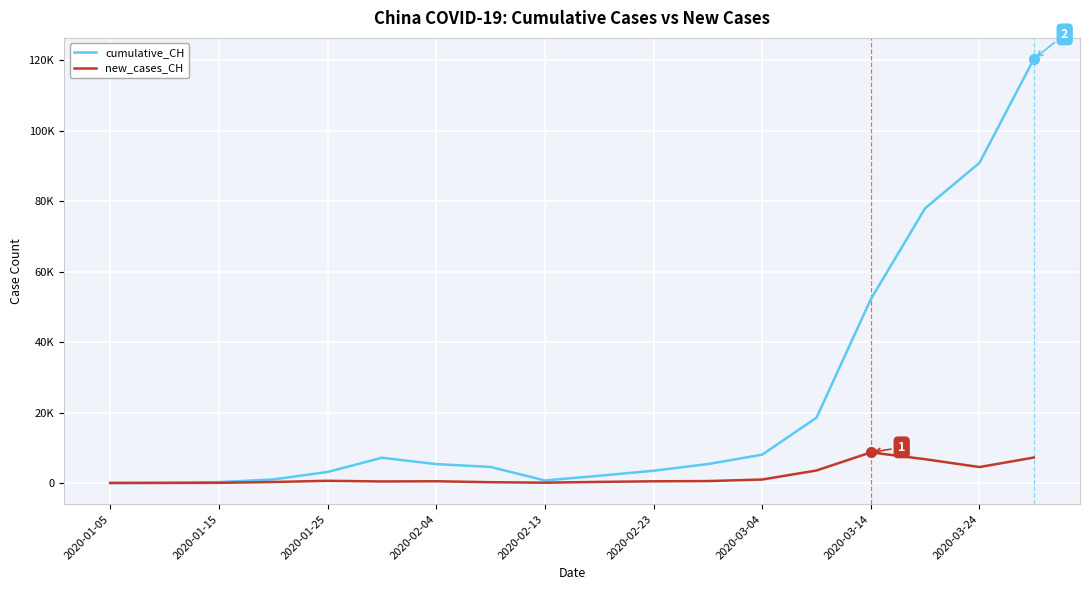

What is the minimum value for new_cases_CH?

4